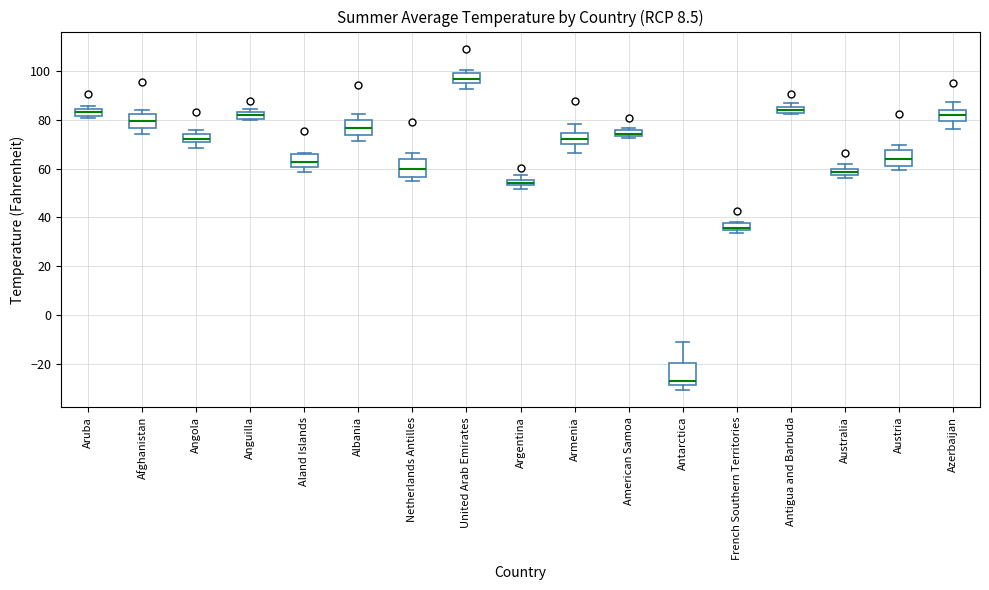

Where is the lower edge of the box for Angola on the y-axis? The values are not printed on the chart, so give them approximately, as read against the axis.

70